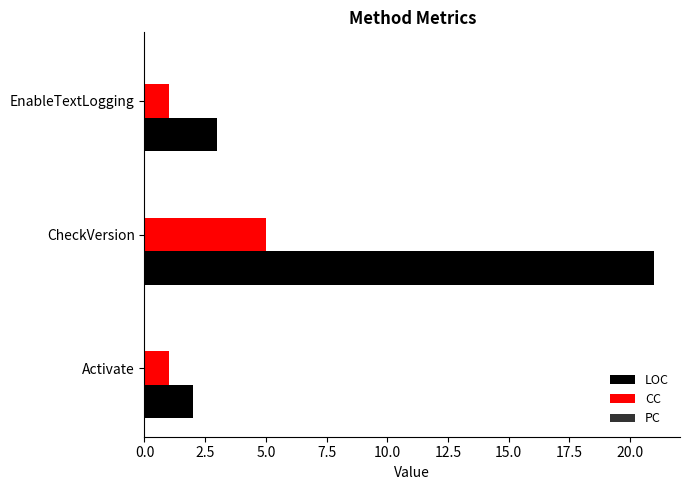

At which label is LOC closest to 11?

EnableTextLogging